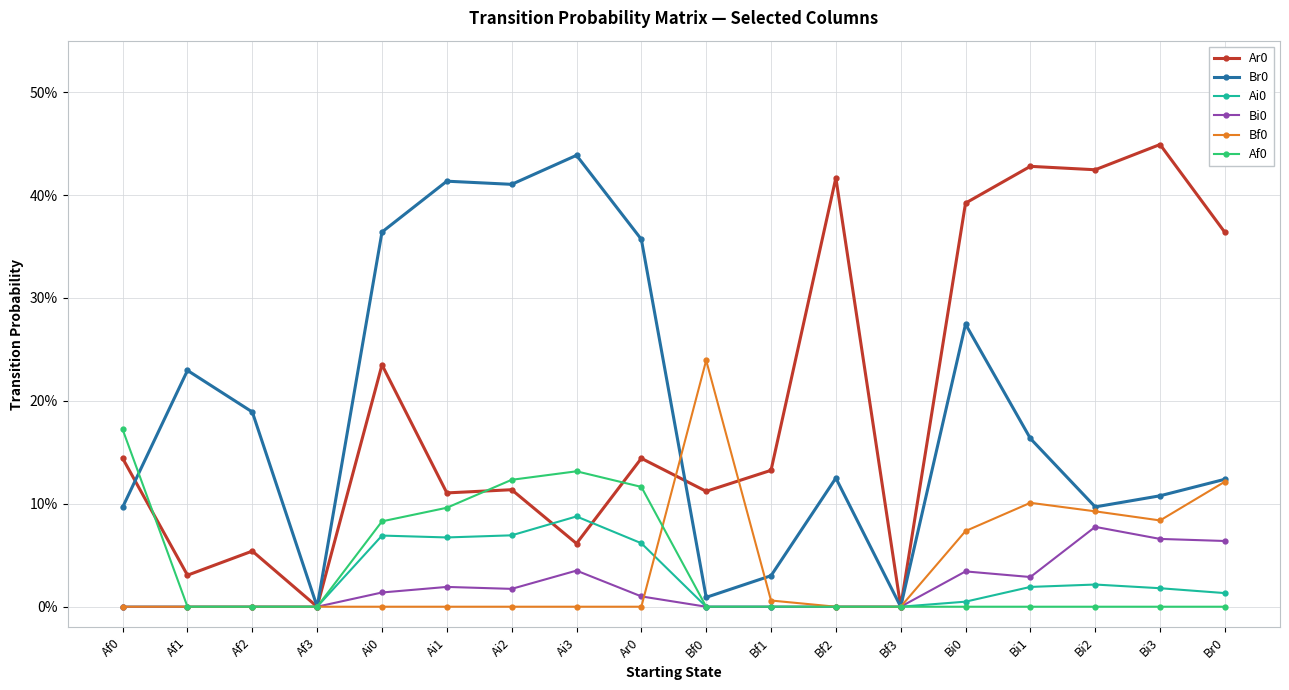

What is the difference between the second highest and second lowest values in the Ai0 series?

0.1